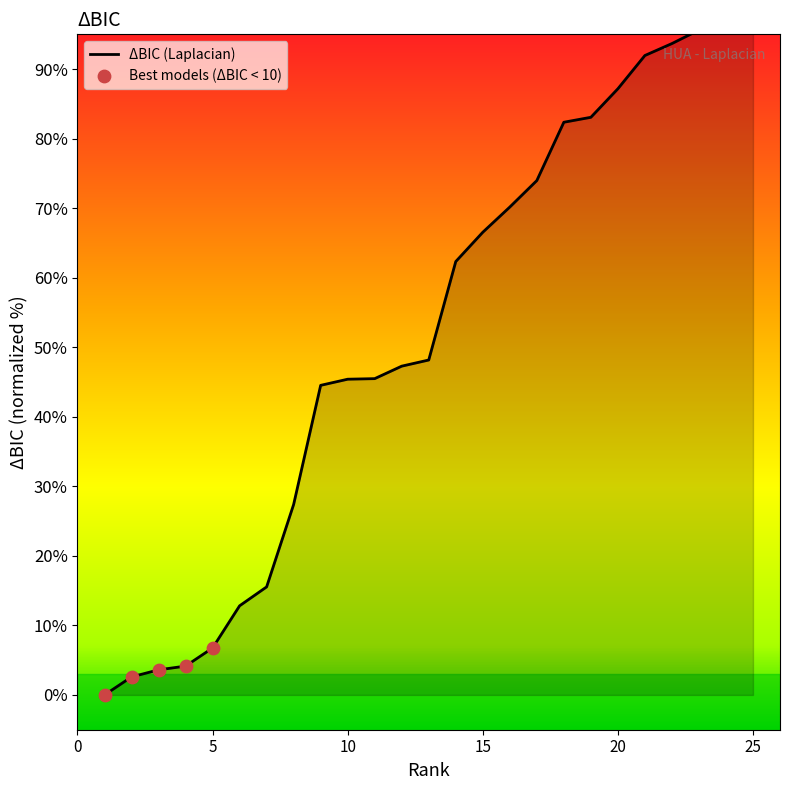

Between 25 and 20, which is larger?

25